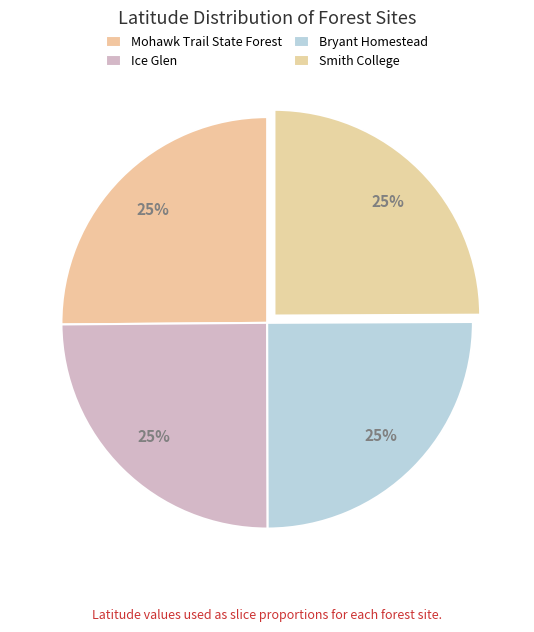

How many segments does this pie chart have?

4